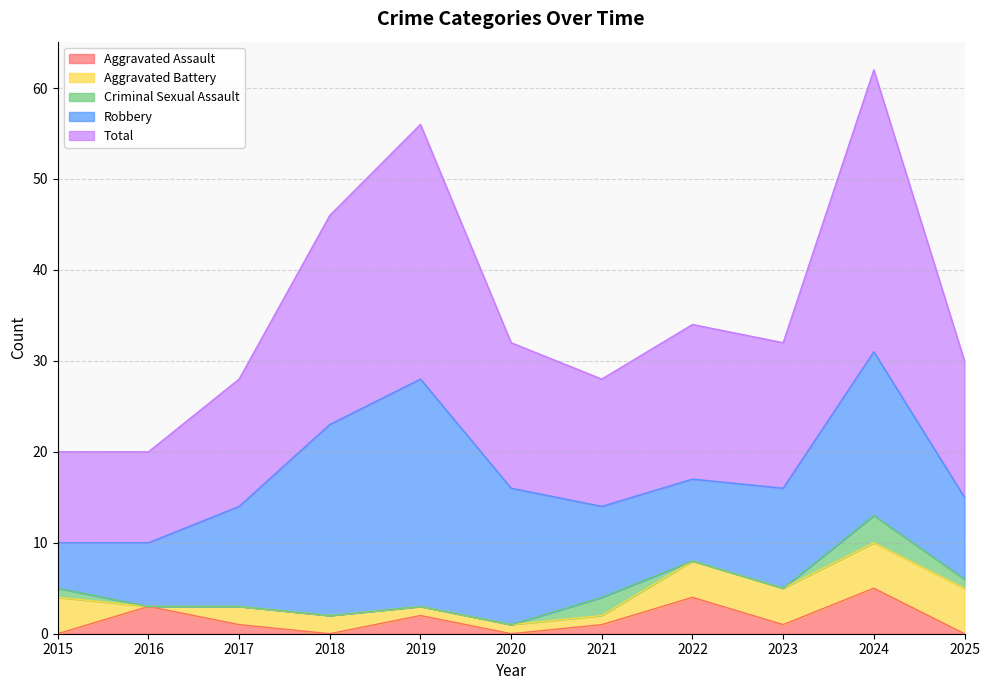

Between 2023 and 2025, which is larger?

2023